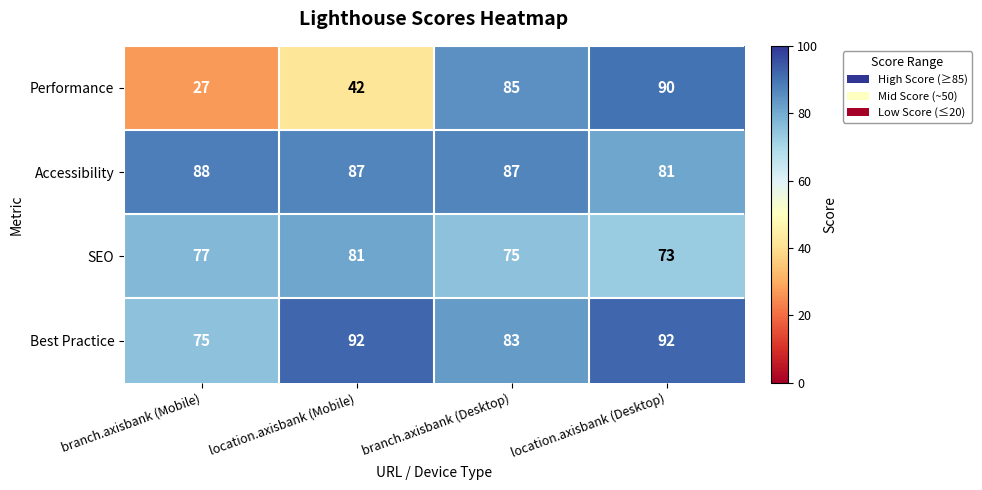

Which series has the largest range (max minus min)?

Performance